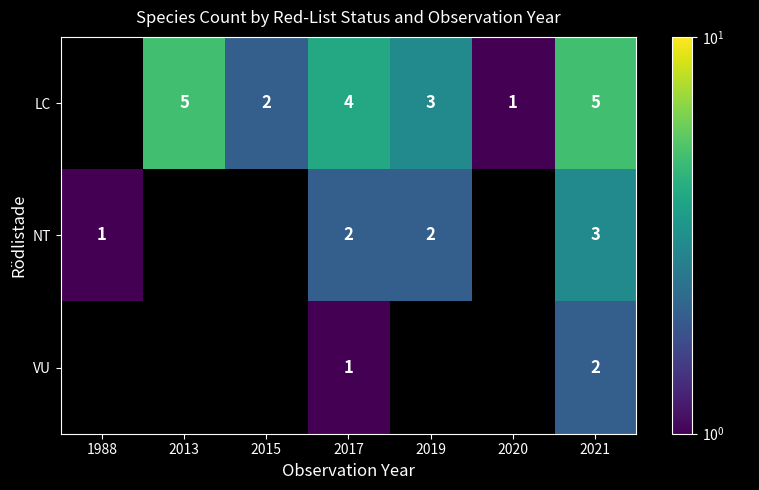

The value of LC at 2013 is 8. True or false?

False